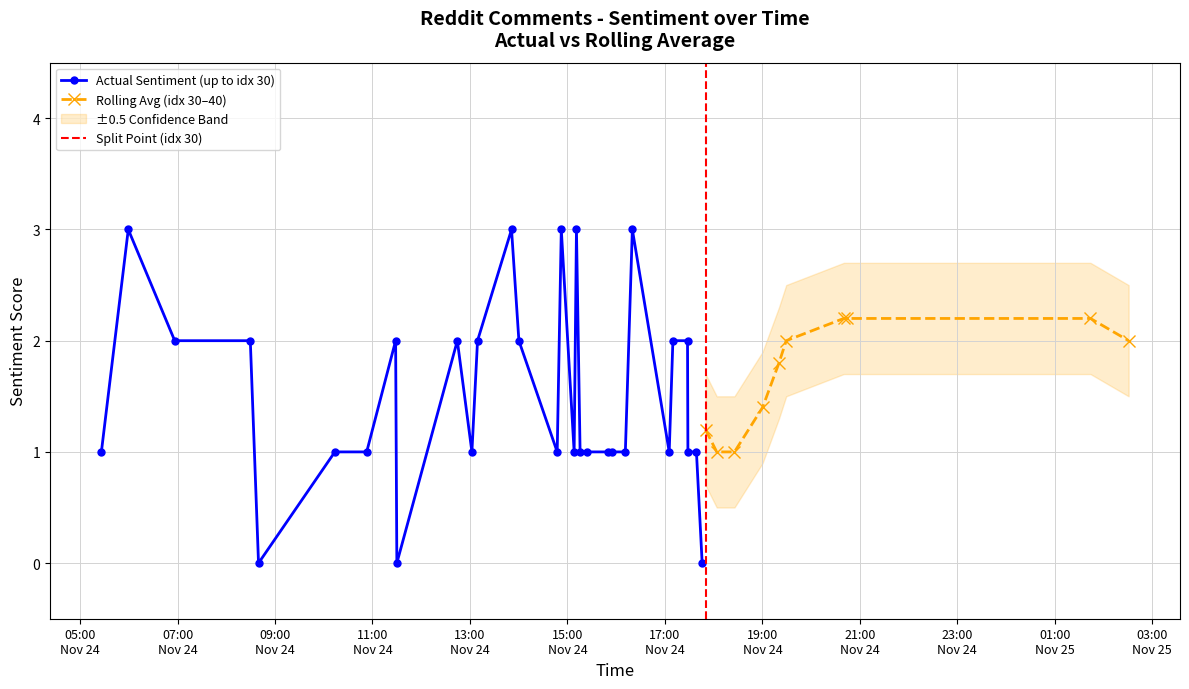

How many values are below 1?

3